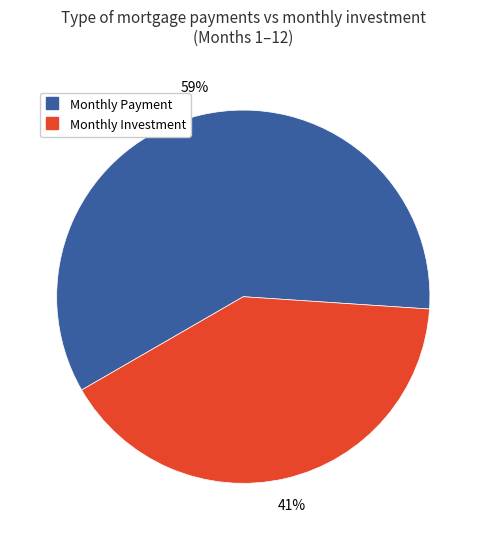

To the nearest percent, what is the average slice percentage?

50%